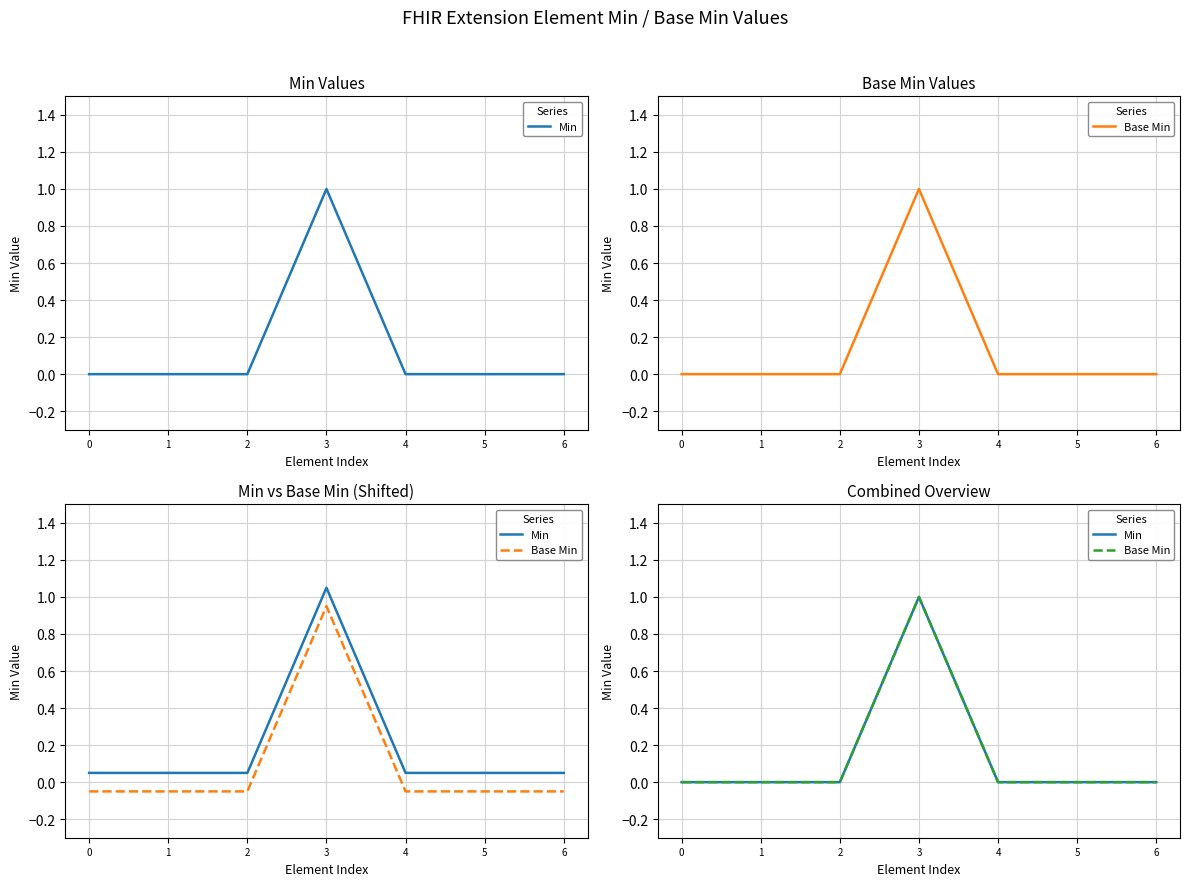

At which category is the sum across all series the highest?

3